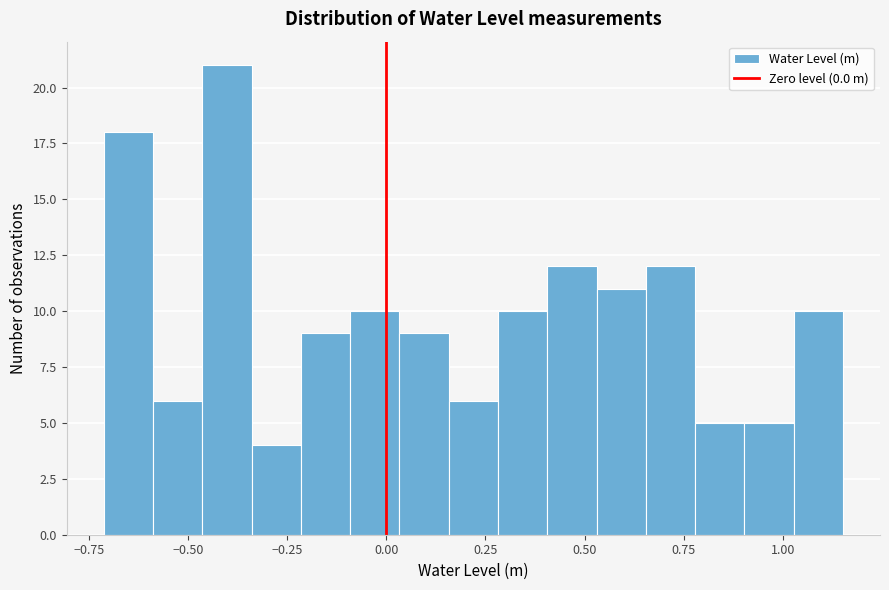

Read against the x-axis, roughly where is the centre of the tallest bar?

-0.40